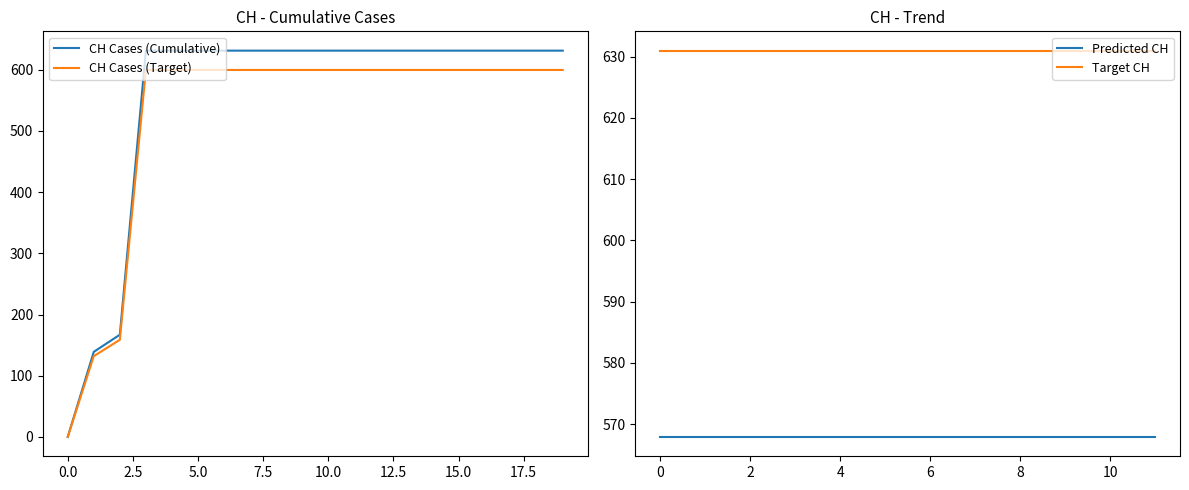

Is it true that CH Cases (Target) equals 188.5 at 15.0?

False